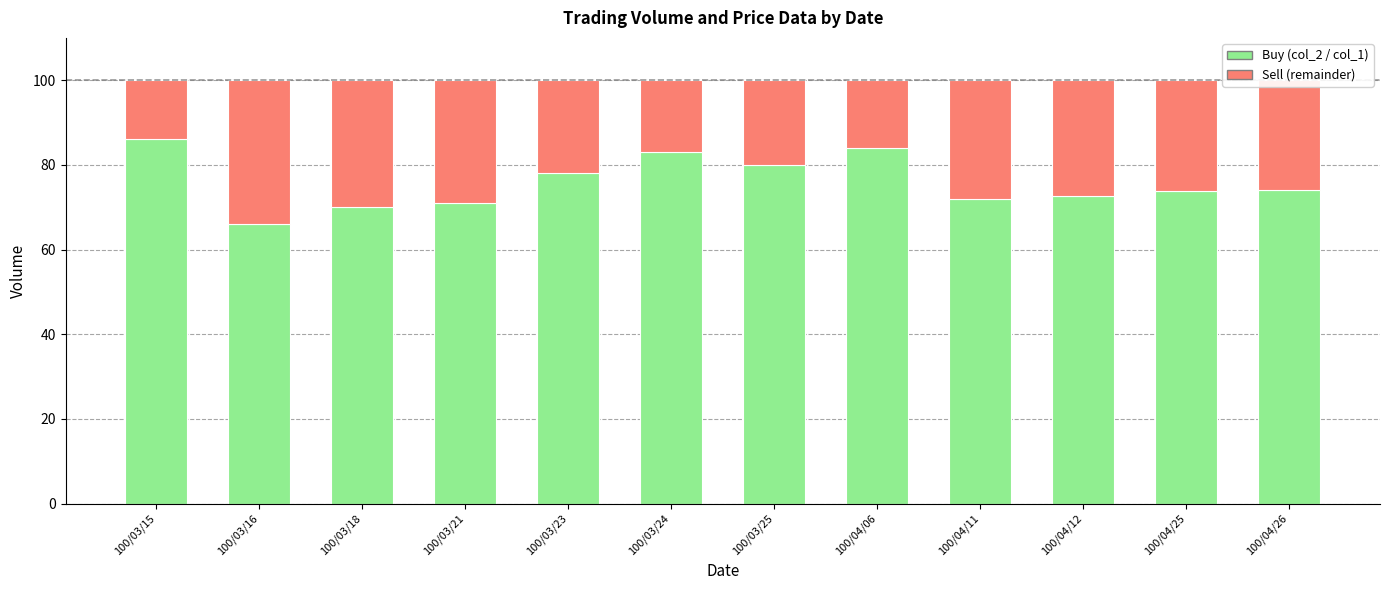

What is the difference between the maximum and second lowest values in the Buy (col_2 / col_1) series?

16.0